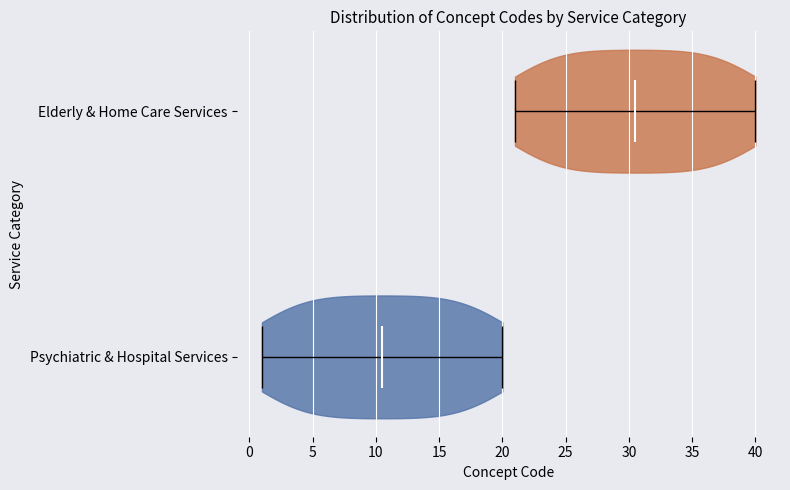

Reading bottom to top, read every violin against the x-axis: where its median line is, and the lowest and highest points it reaches. The values are not printed on the chart, so give them approximately, as read against the axis.

Psychiatric & Hospital Services: median line 10.5, lowest point 1.0, highest point 20.0
Elderly & Home Care Services: median line 30.5, lowest point 21.0, highest point 40.0